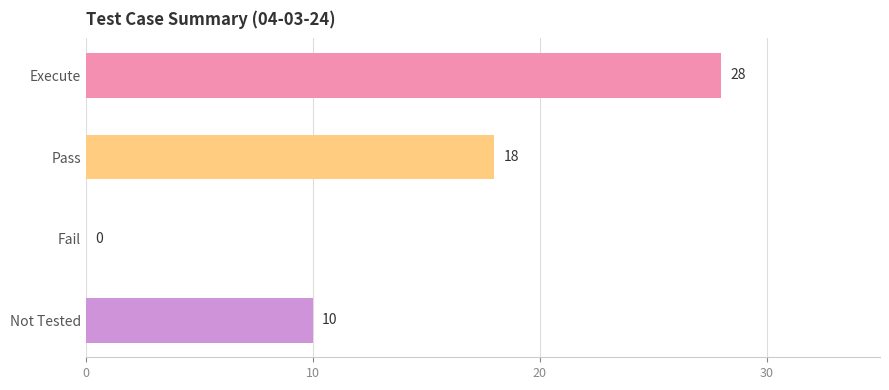

What is the average value?

14